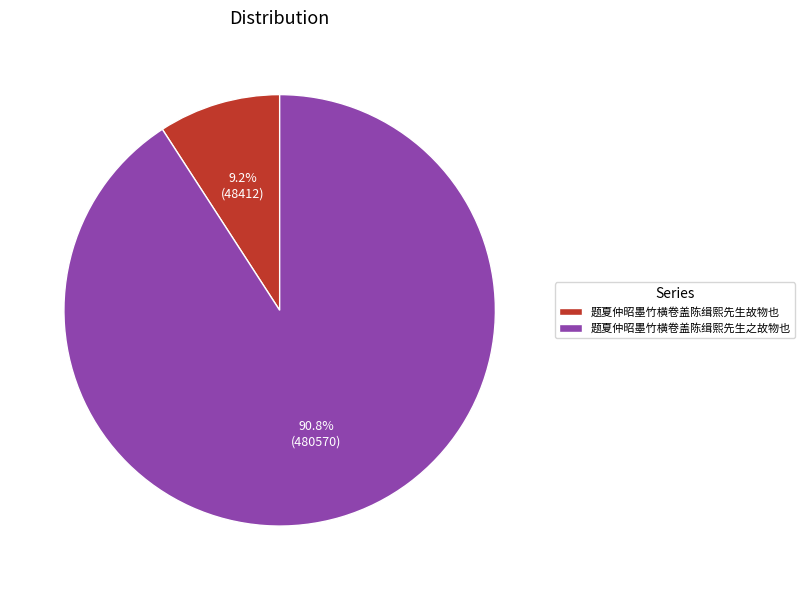

What is the ratio of the value at 题夏仲昭墨竹横卷盖陈缉熙先生故物也 to the value at 题夏仲昭墨竹横卷盖陈缉熙先生之故物也?

0.1